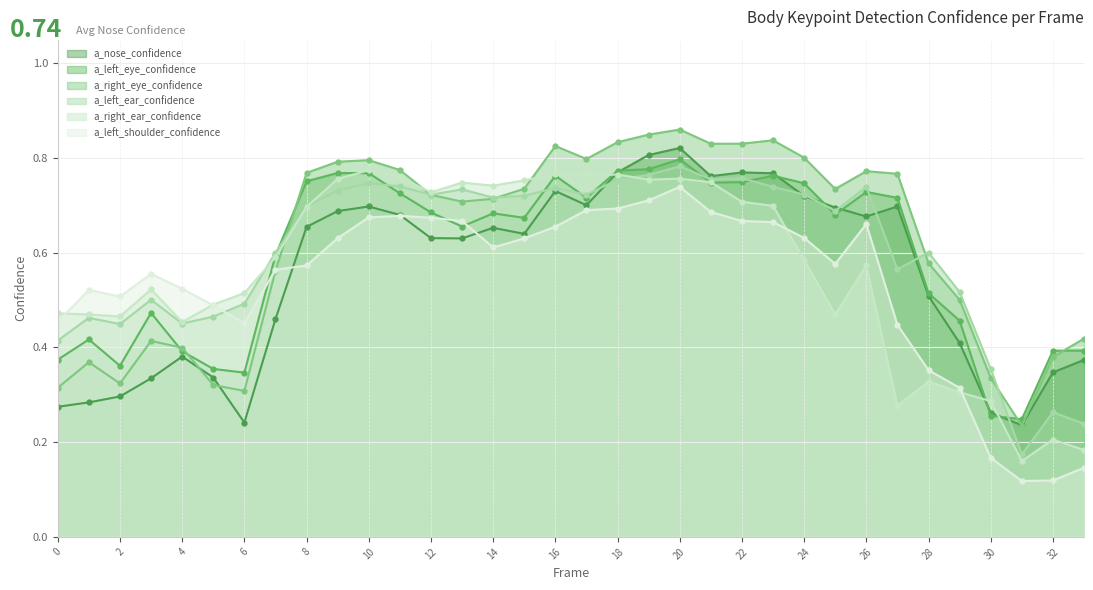

Reading left to right, what are all the values shown in this chart?

a_nose_confidence: 0=0.3	1=0.3	2=0.3	3=0.3	4=0.4	5=0.3	6=0.2	7=0.5	8=0.7	9=0.7	10=0.7	11=0.7	12=0.6	13=0.6	14=0.7	15=0.6	16=0.7	17=0.7	18=0.8	19=0.8	20=0.8	21=0.8	22=0.8	23=0.8	24=0.7	25=0.7	26=0.7	27=0.7	28=0.5	29=0.4	30=0.3	31=0.2	32=0.3	33=0.4
a_left_eye_confidence: 0=0.4	1=0.4	2=0.4	3=0.5	4=0.4	5=0.4	6=0.3	7=0.6	8=0.8	9=0.8	10=0.8	11=0.7	12=0.7	13=0.7	14=0.7	15=0.7	16=0.8	17=0.7	18=0.8	19=0.8	20=0.8	21=0.7	22=0.7	23=0.8	24=0.7	25=0.7	26=0.7	27=0.7	28=0.5	29=0.5	30=0.3	31=0.2	32=0.4	33=0.4
a_right_eye_confidence: 0=0.3	1=0.4	2=0.3	3=0.4	4=0.4	5=0.3	6=0.3	7=0.6	8=0.8	9=0.8	10=0.8	11=0.8	12=0.7	13=0.7	14=0.7	15=0.7	16=0.8	17=0.8	18=0.8	19=0.8	20=0.9	21=0.8	22=0.8	23=0.8	24=0.8	25=0.7	26=0.8	27=0.8	28=0.6	29=0.5	30=0.3	31=0.2	32=0.4	33=0.4
a_left_ear_confidence: 0=0.4	1=0.5	2=0.4	3=0.5	4=0.5	5=0.5	6=0.5	7=0.6	8=0.7	9=0.7	10=0.7	11=0.7	12=0.7	13=0.7	14=0.7	15=0.7	16=0.7	17=0.7	18=0.8	19=0.8	20=0.8	21=0.8	22=0.8	23=0.7	24=0.7	25=0.7	26=0.7	27=0.6	28=0.6	29=0.5	30=0.4	31=0.2	32=0.3	33=0.2
a_right_ear_confidence: 0=0.5	1=0.5	2=0.5	3=0.5	4=0.5	5=0.5	6=0.5	7=0.6	8=0.7	9=0.8	10=0.8	11=0.8	12=0.7	13=0.7	14=0.7	15=0.8	16=0.8	17=0.8	18=0.8	19=0.8	20=0.8	21=0.7	22=0.7	23=0.7	24=0.6	25=0.5	26=0.6	27=0.3	28=0.3	29=0.3	30=0.3	31=0.2	32=0.2	33=0.2
a_left_shoulder_confidence: 0=0.5	1=0.5	2=0.5	3=0.6	4=0.5	5=0.5	6=0.5	7=0.6	8=0.6	9=0.6	10=0.7	11=0.7	12=0.7	13=0.7	14=0.6	15=0.6	16=0.7	17=0.7	18=0.7	19=0.7	20=0.7	21=0.7	22=0.7	23=0.7	24=0.6	25=0.6	26=0.7	27=0.4	28=0.4	29=0.3	30=0.2	31=0.1	32=0.1	33=0.1